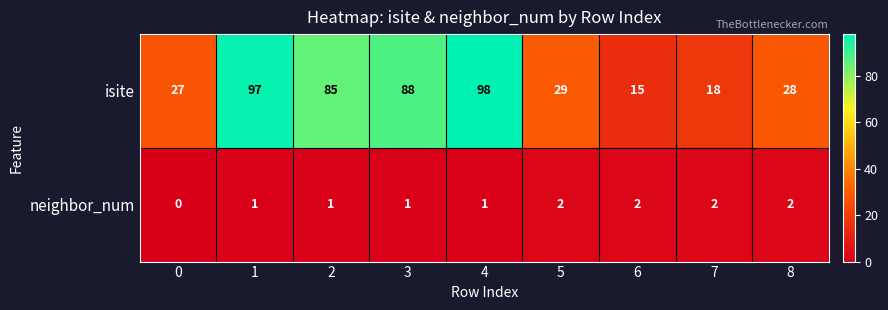

At which category is the sum across all series the highest?

4